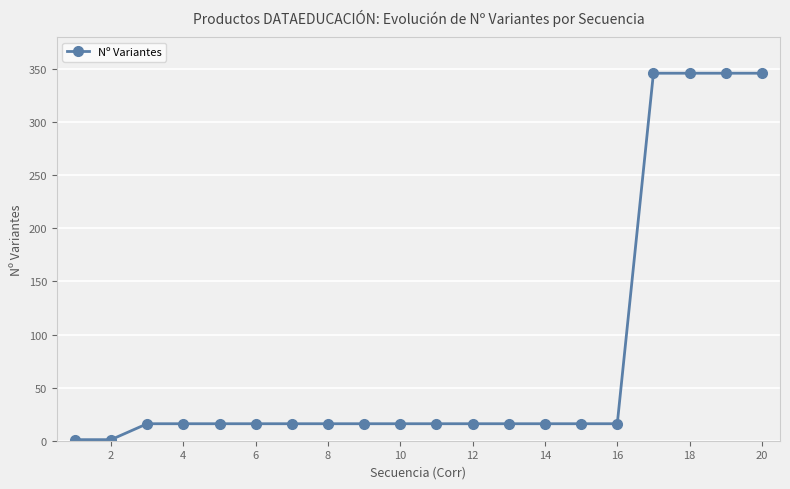

Is this an area chart (filled region under the line)?

No